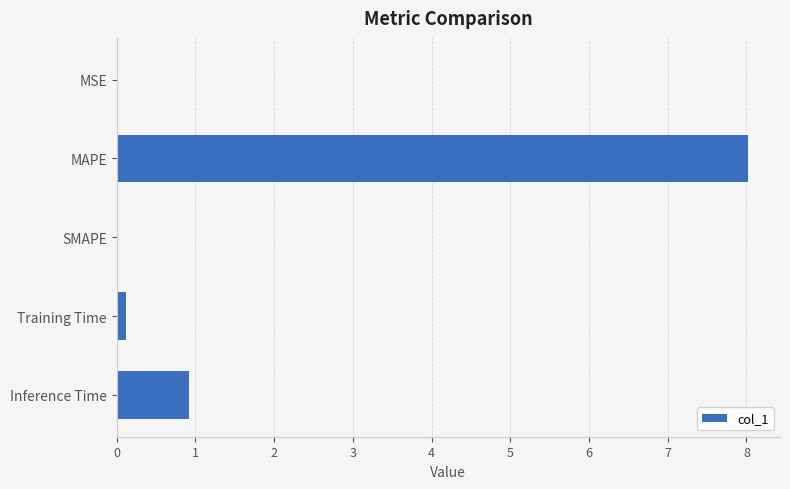

What is the sum of all values?

9.1